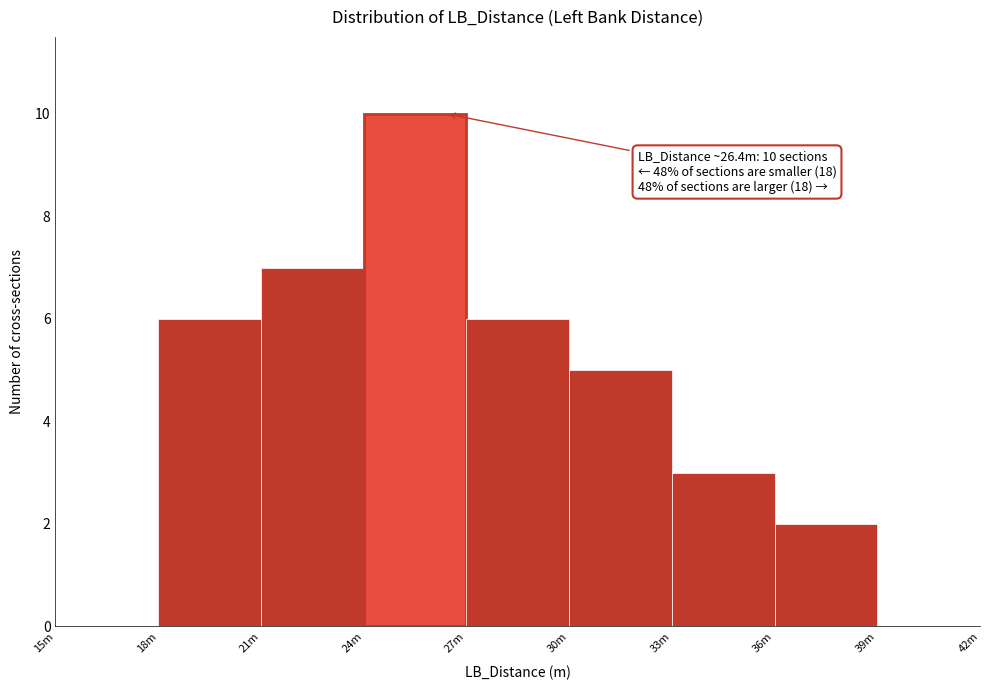

Reading right to left, extract all data points from this chart.

39m=0	36m=2	33m=3	30m=5	27m=6	24m=10	21m=7	18m=6	15m=0